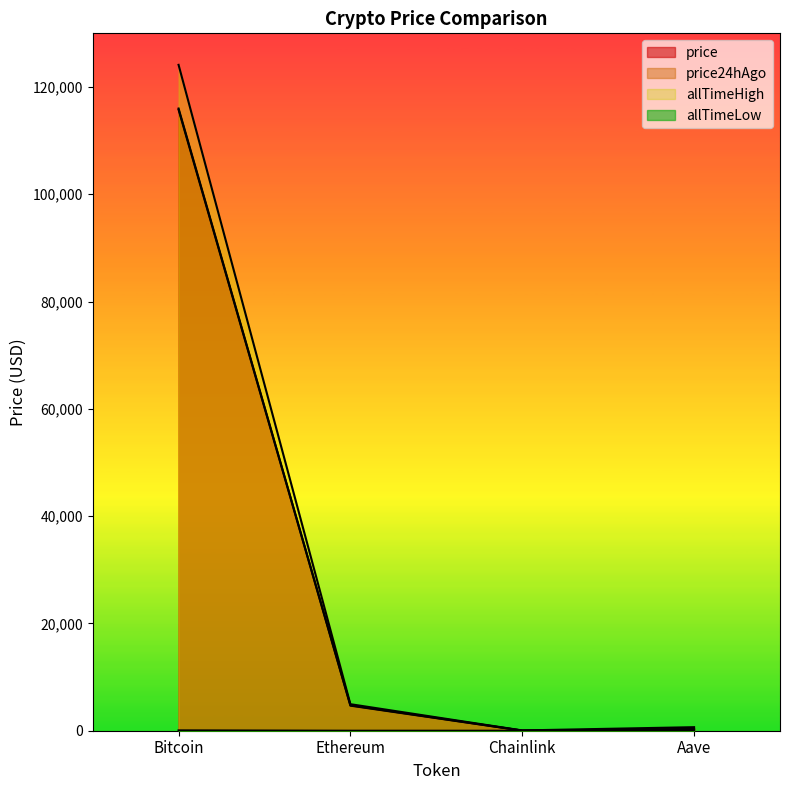

True or false: price24hAgo and price intersect in this chart.

False